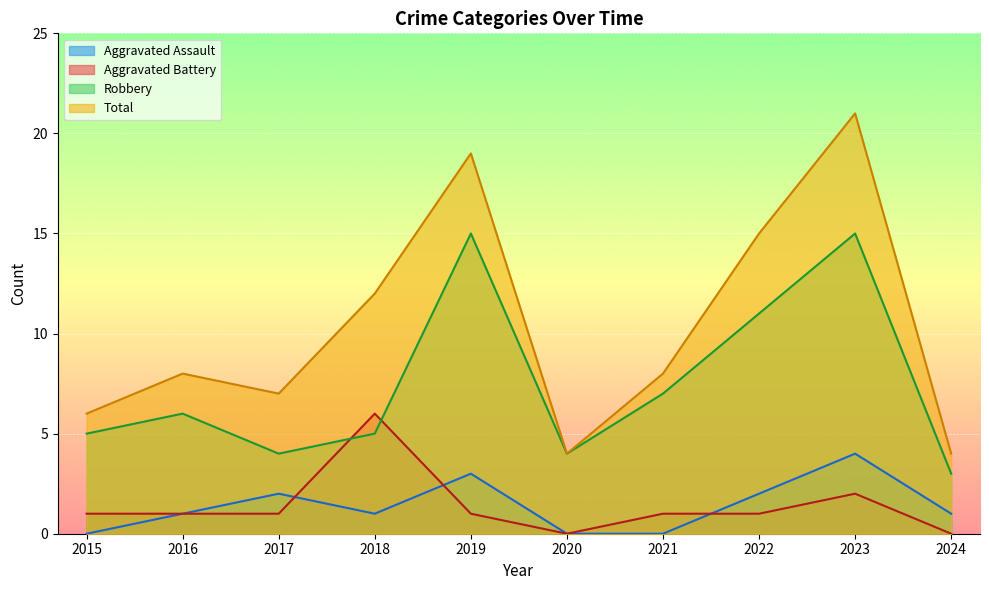

Between 2019 and 2021, which series saw the biggest shift?

Total